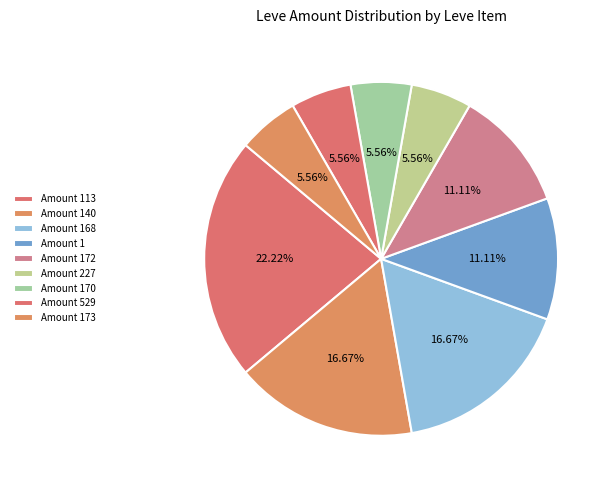

How many segments does this pie chart have?

9